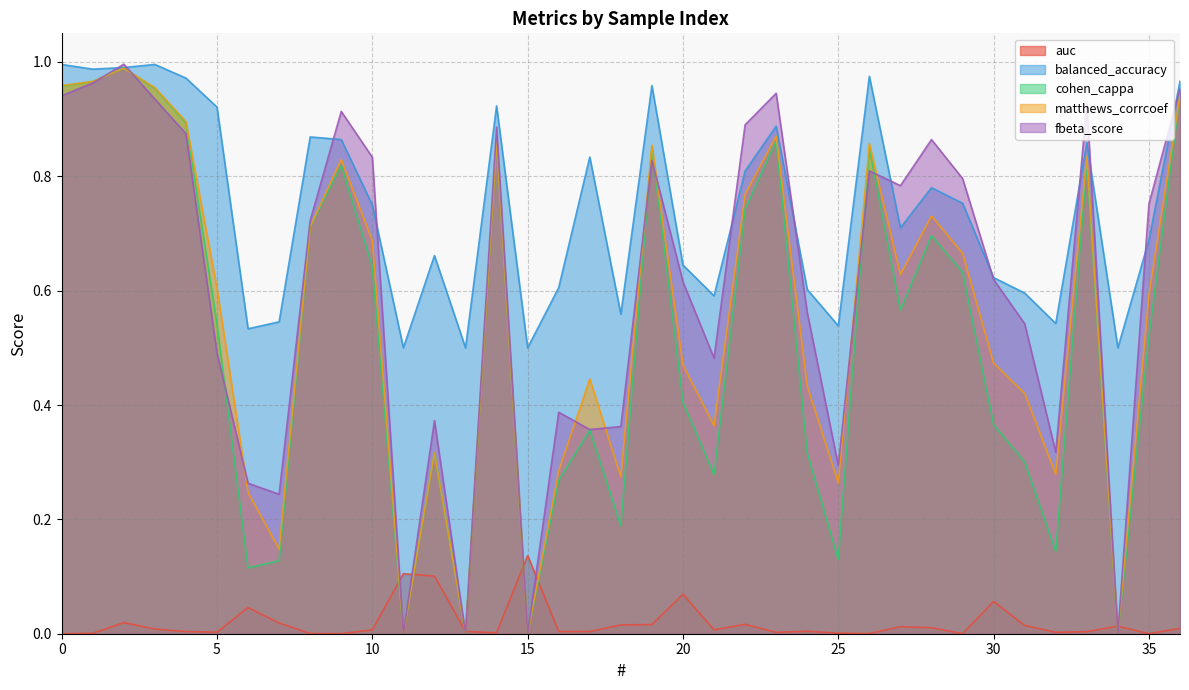

Does the chart have visible grid lines?

Yes